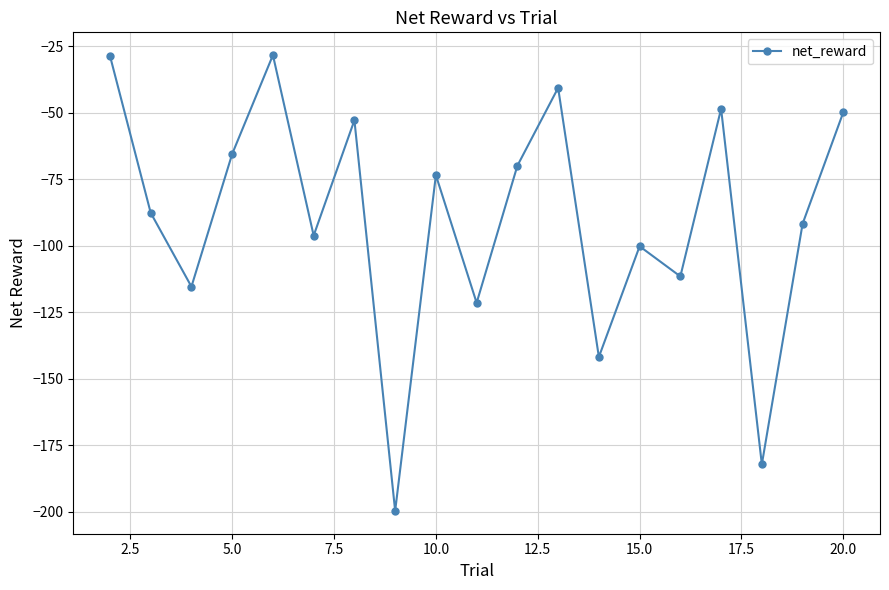

What is the value of the 6th point from the left?

-96.2